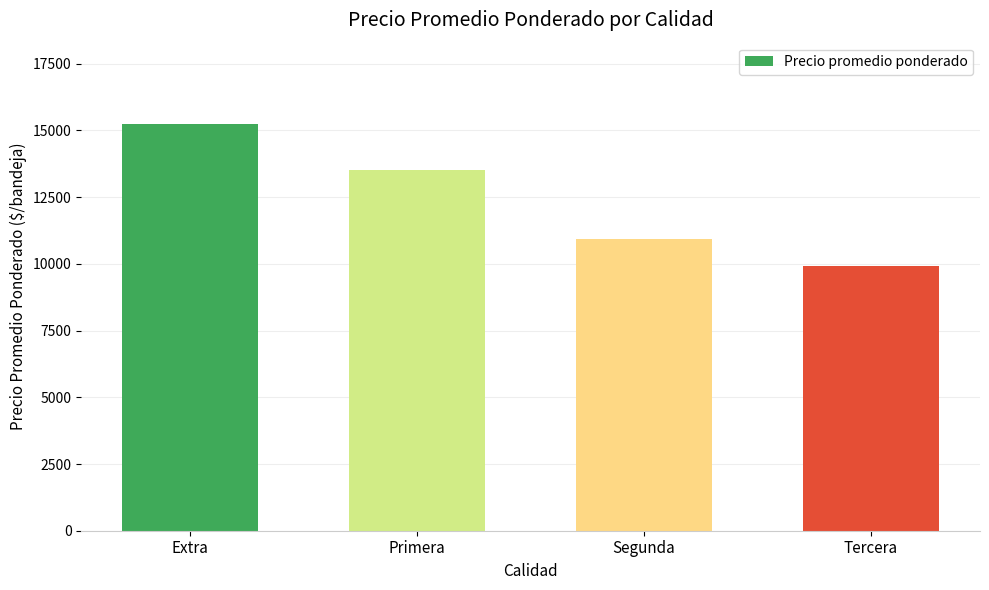

The value at Extra is 15243. True or false?

True